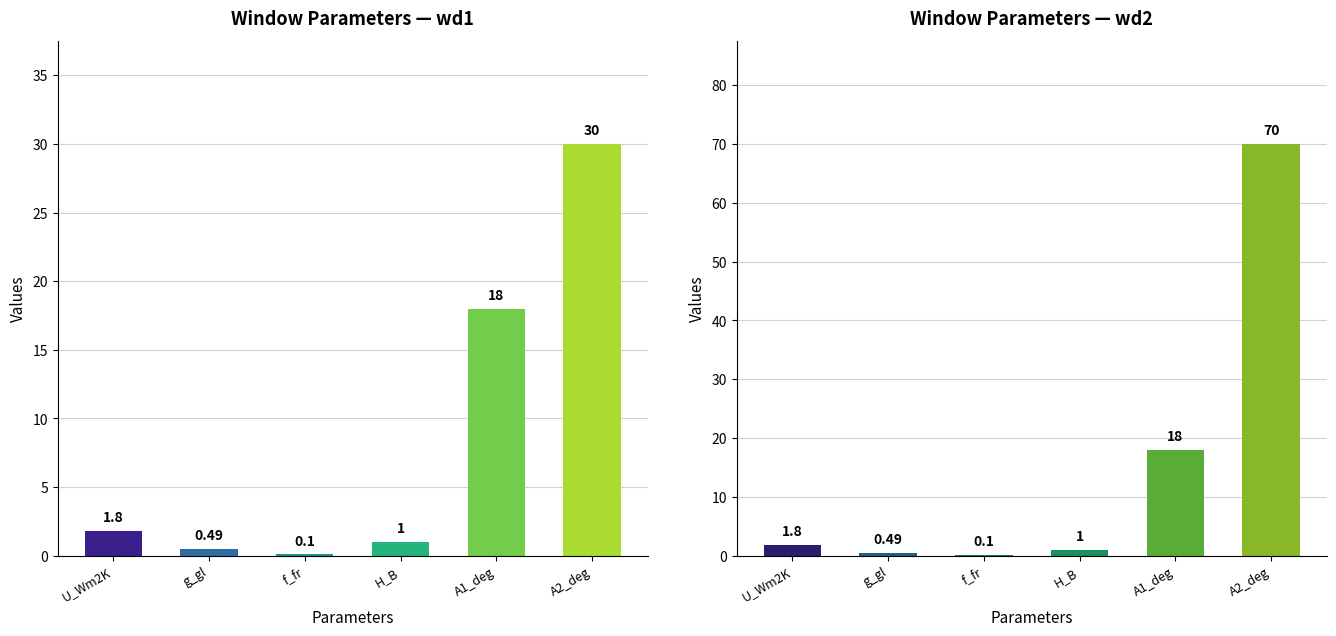

What is the difference between the wd2 values at f_fr and A1_deg?

17.9